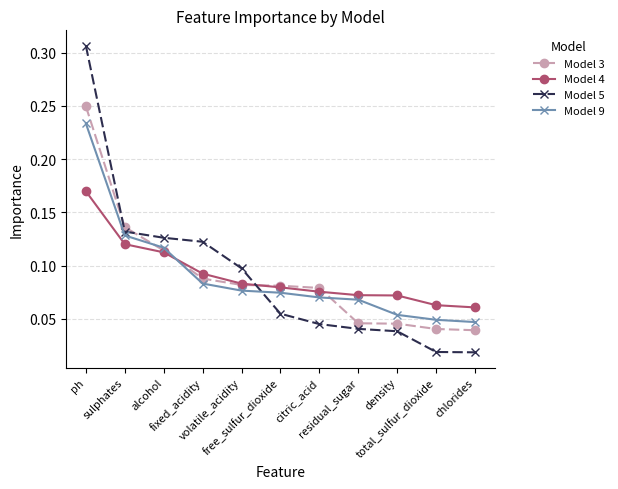

What is the total value across all series at alcohol?

0.5